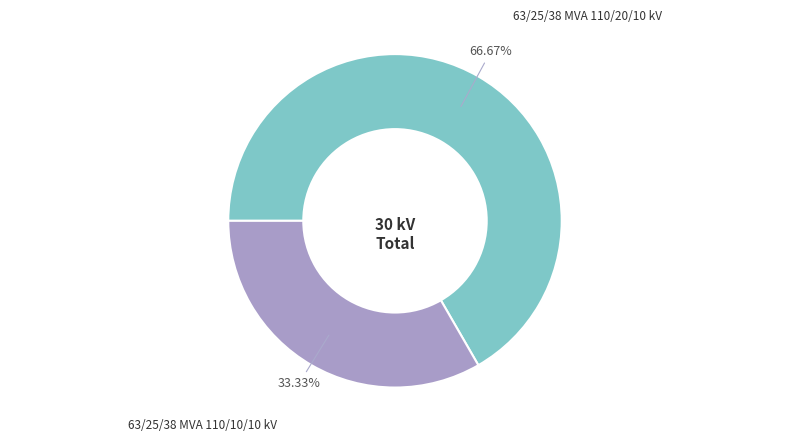

Is there a majority slice in this chart?

Yes